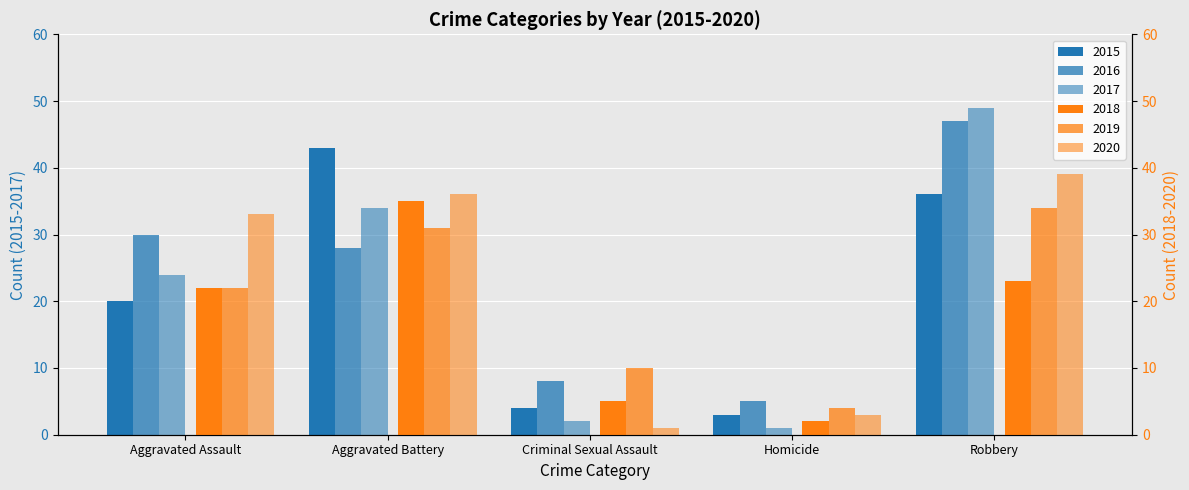

What is the label of the 4th bar from the left?

Homicide